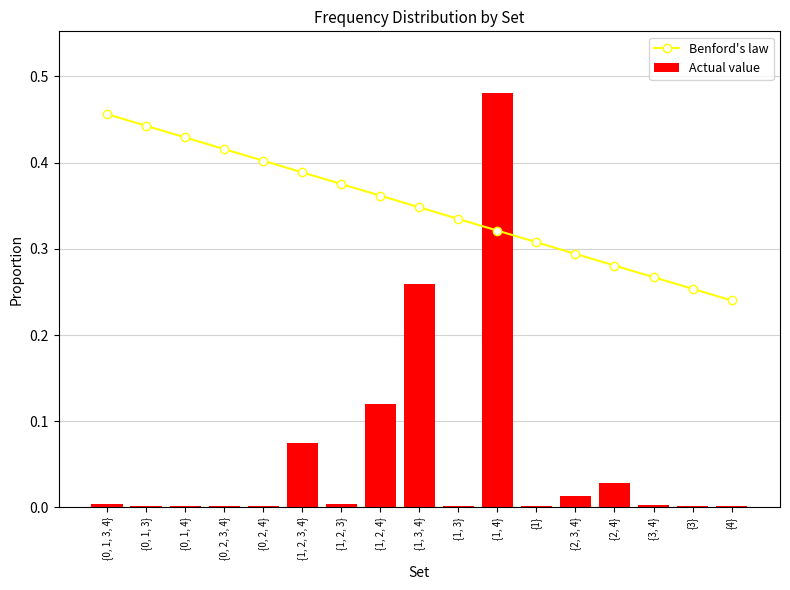

What is the maximum value shown in the chart?

0.5